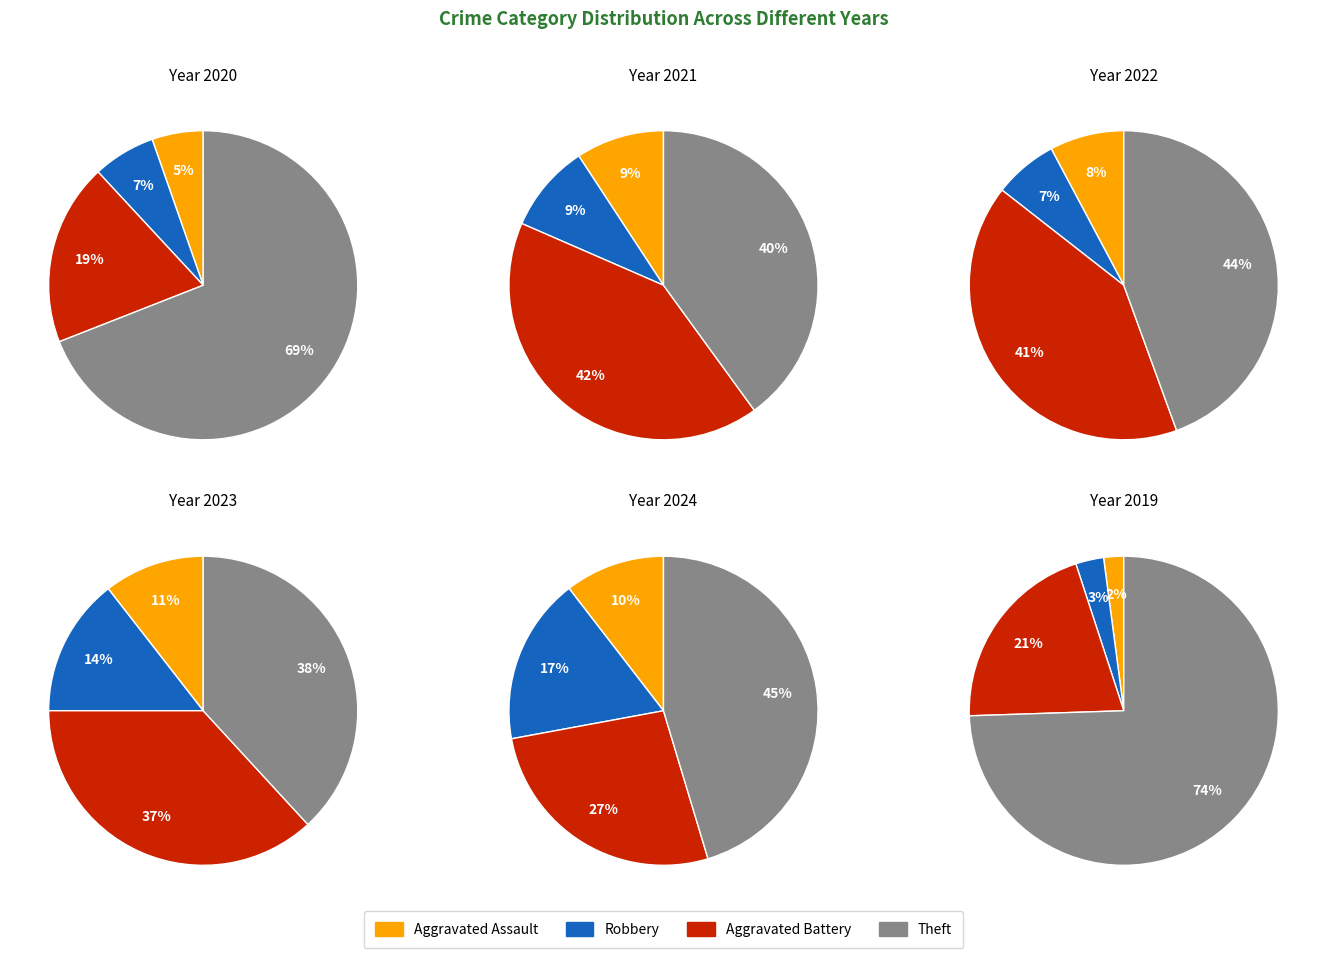

What percentage is the 1 slice, to the nearest percent?

14%